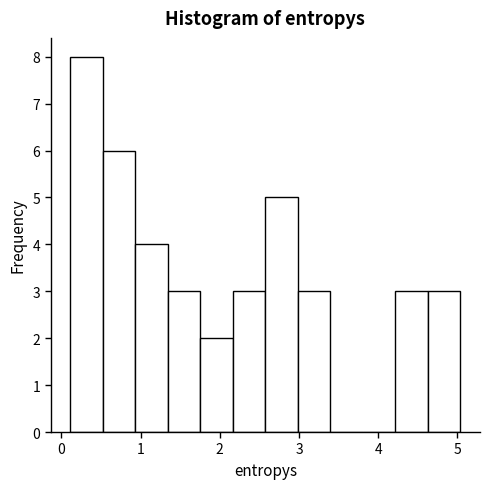

Reading left to right, list every bar in this chart as the range it spans on the x-axis followed by its height. Neither the bar edges nor the heights are printed on the chart, so give them approximately, as read against the axes.

0.1 to 0.5: 8
0.5 to 0.9: 6
0.9 to 1.3: 4
1.3 to 1.8: 3
1.8 to 2.2: 2
2.2 to 2.6: 3
2.6 to 3.0: 5
3.0 to 3.4: 3
3.4 to 3.8: 0
3.8 to 4.2: 0
4.2 to 4.6: 3
4.6 to 5.0: 3